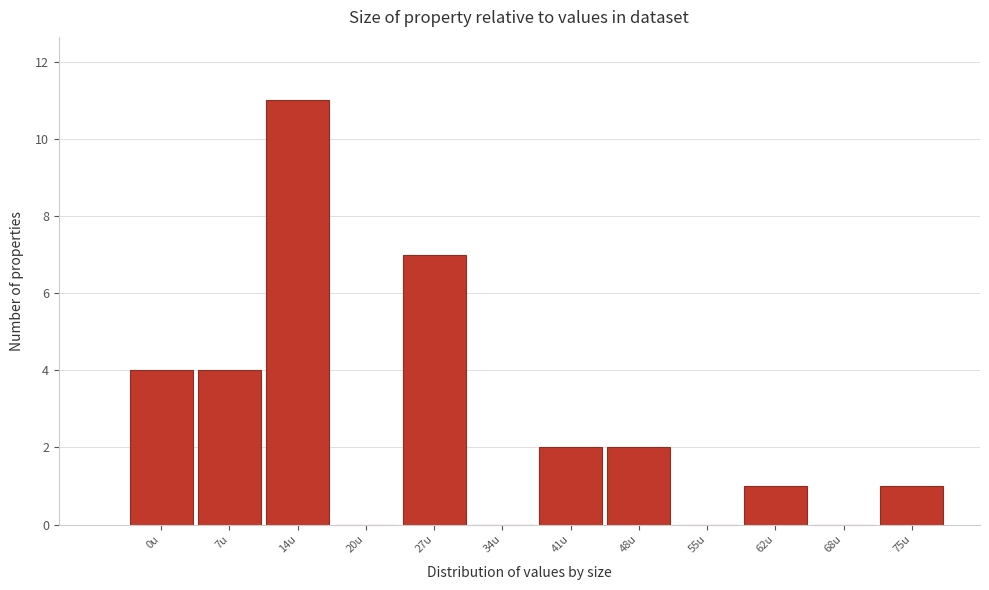

Reading left to right, list all the values displayed in this chart.

0u=4	7u=4	14u=11	20u=0	27u=7	34u=0	41u=2	48u=2	55u=0	62u=1	68u=0	75u=1